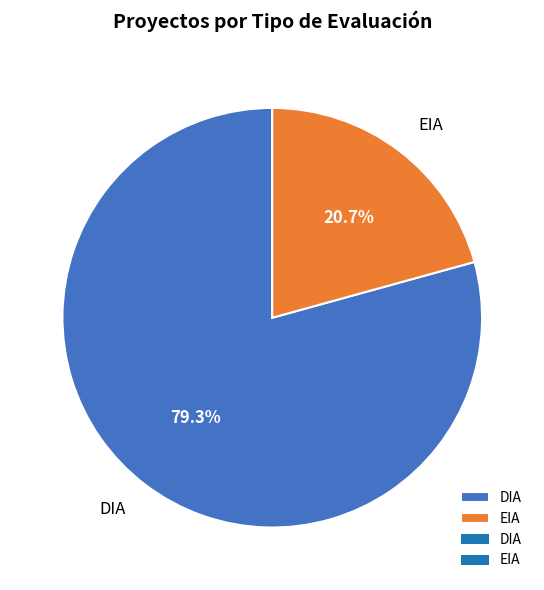

How many slices are in this pie chart?

2